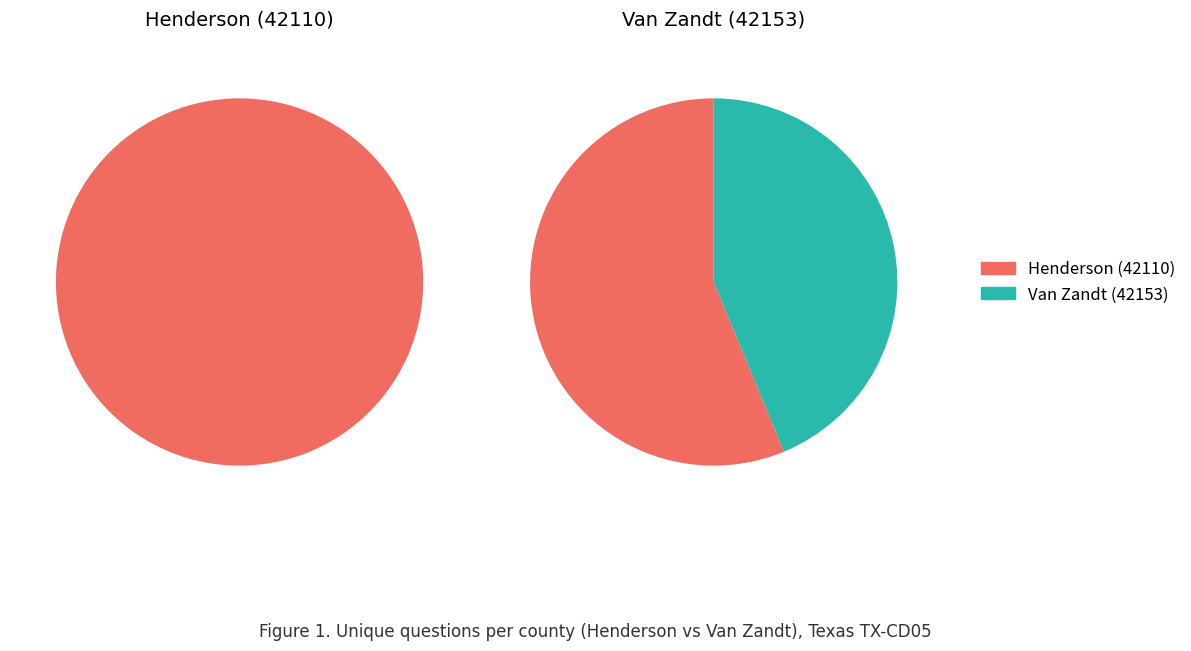

Which has a higher value, Henderson (42110) or Van Zandt (42153)?

Henderson (42110)